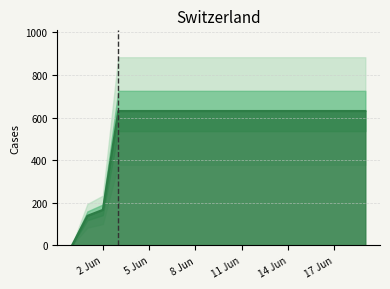

Is it true that the value at 2020-06-06 is 925?

False